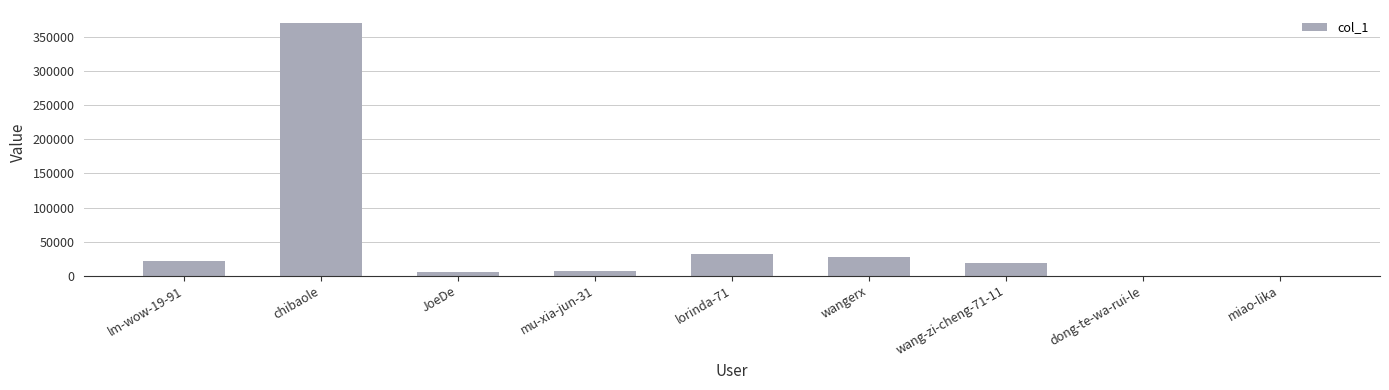

What is the greatest value displayed?

371551